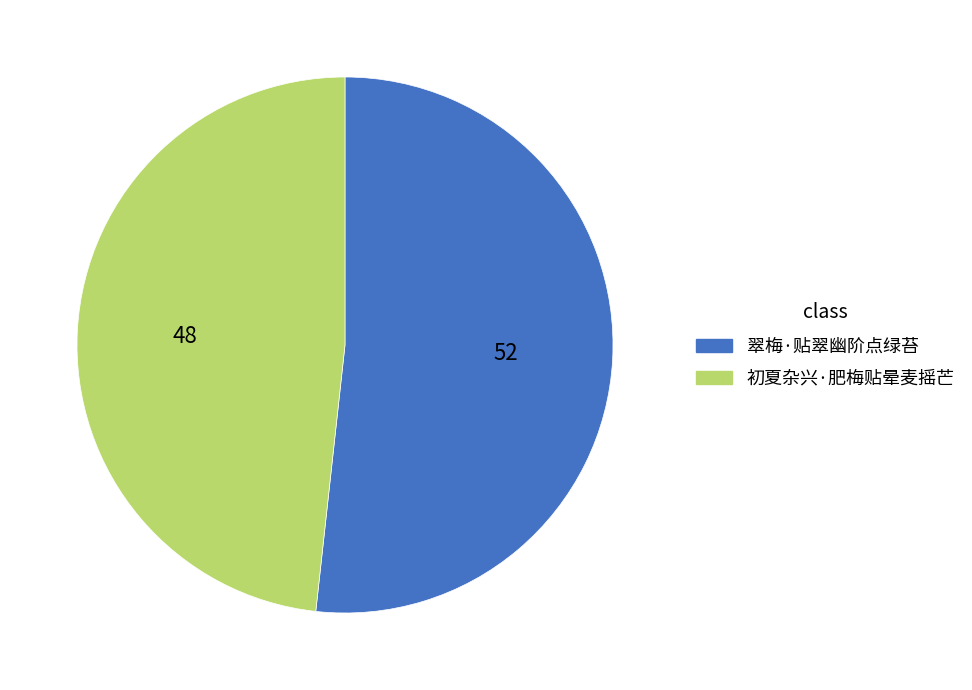

What is the largest slice in the pie chart?

翠梅·贴翠幽阶点绿苔